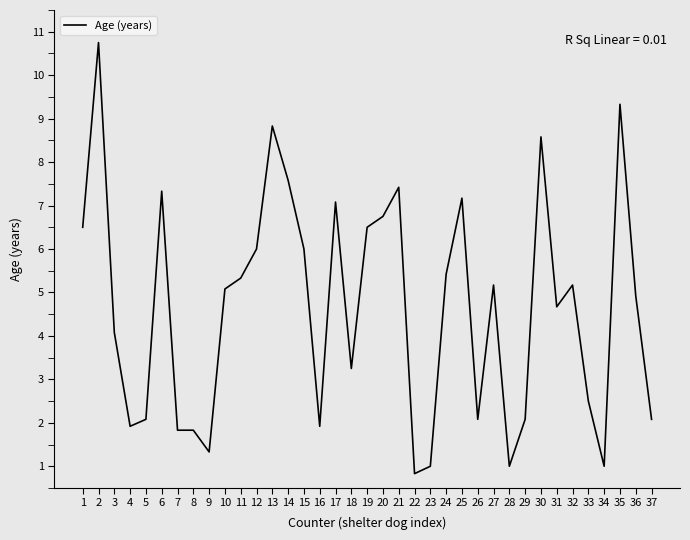

What is the difference between the maximum and minimum values?

9.9